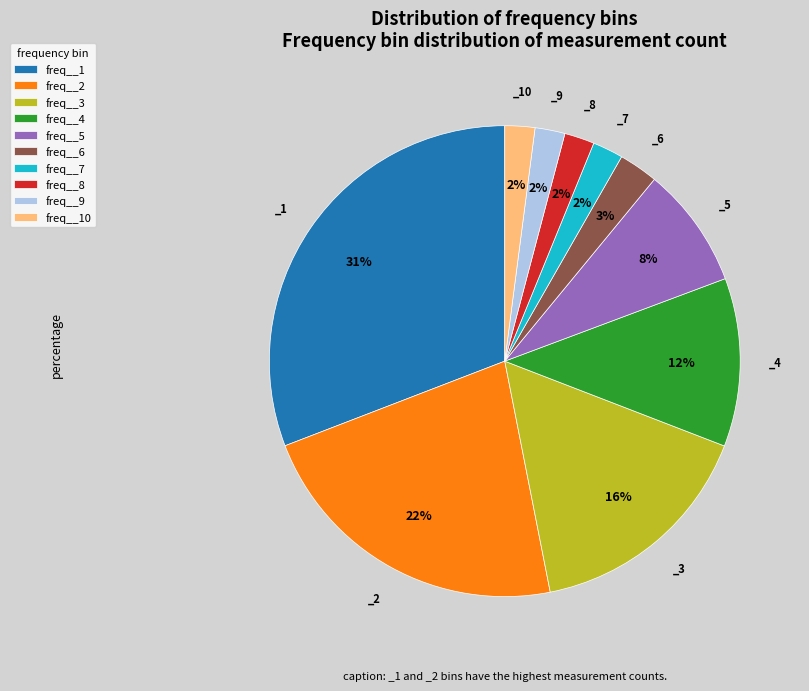

How many segments does this pie chart have?

10